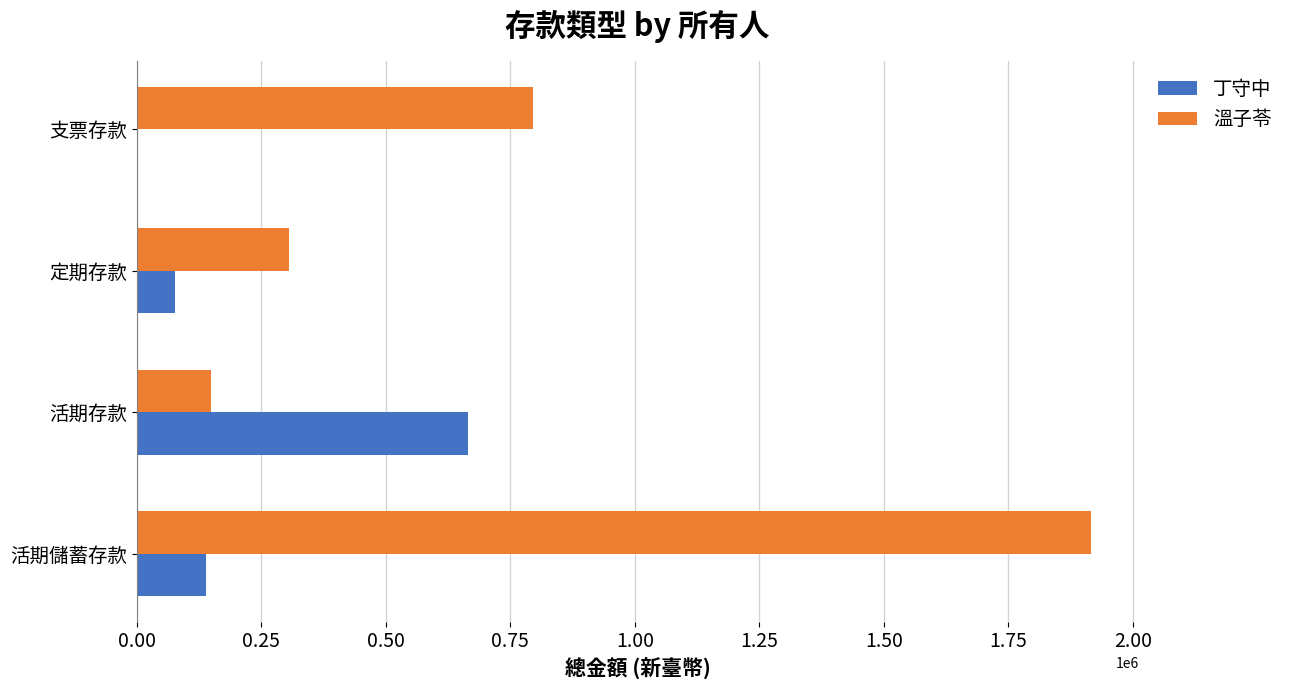

Where is 溫子苓 nearest to the value 1032818?

支票存款